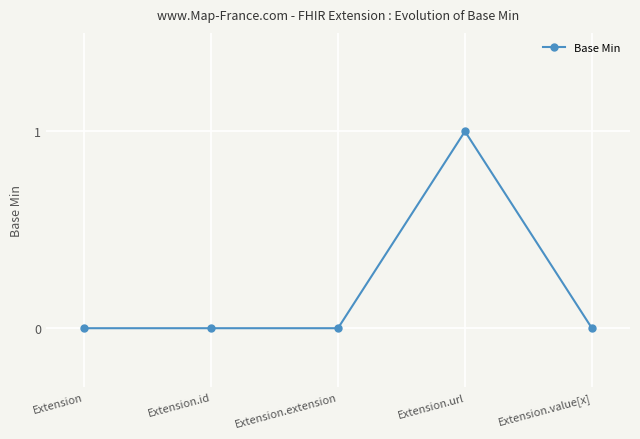

What is the sum of the values at Extension.id and Extension.url?

1